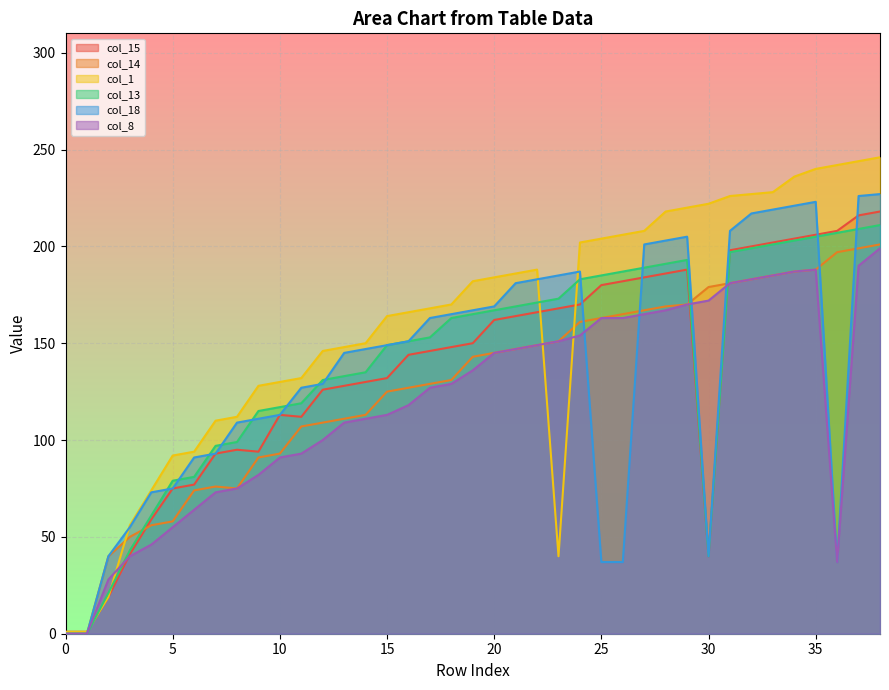

Which category has the highest value across all series?

38